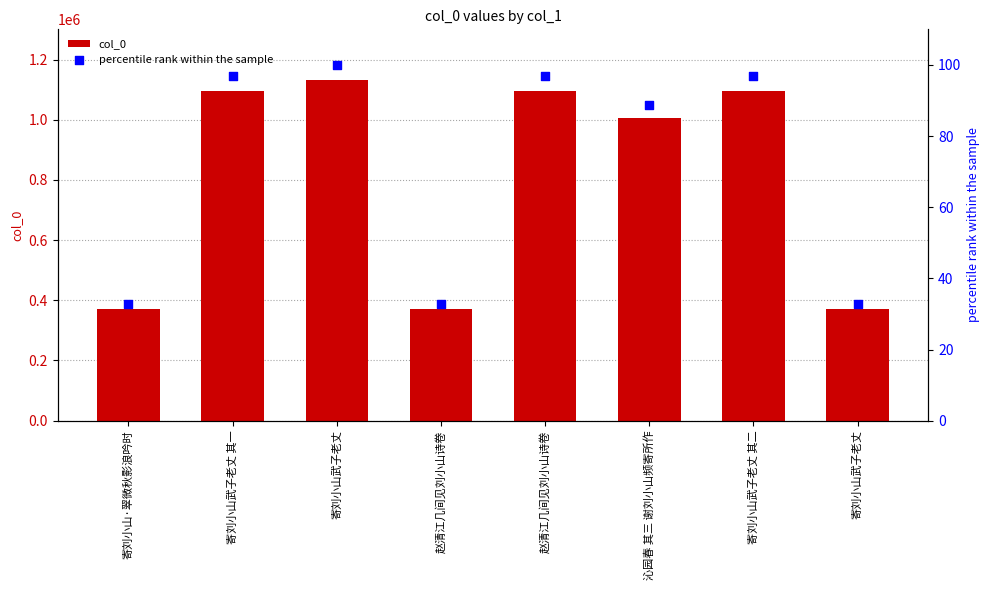

What are all the series names shown in the legend?

col_0, percentile rank within the sample